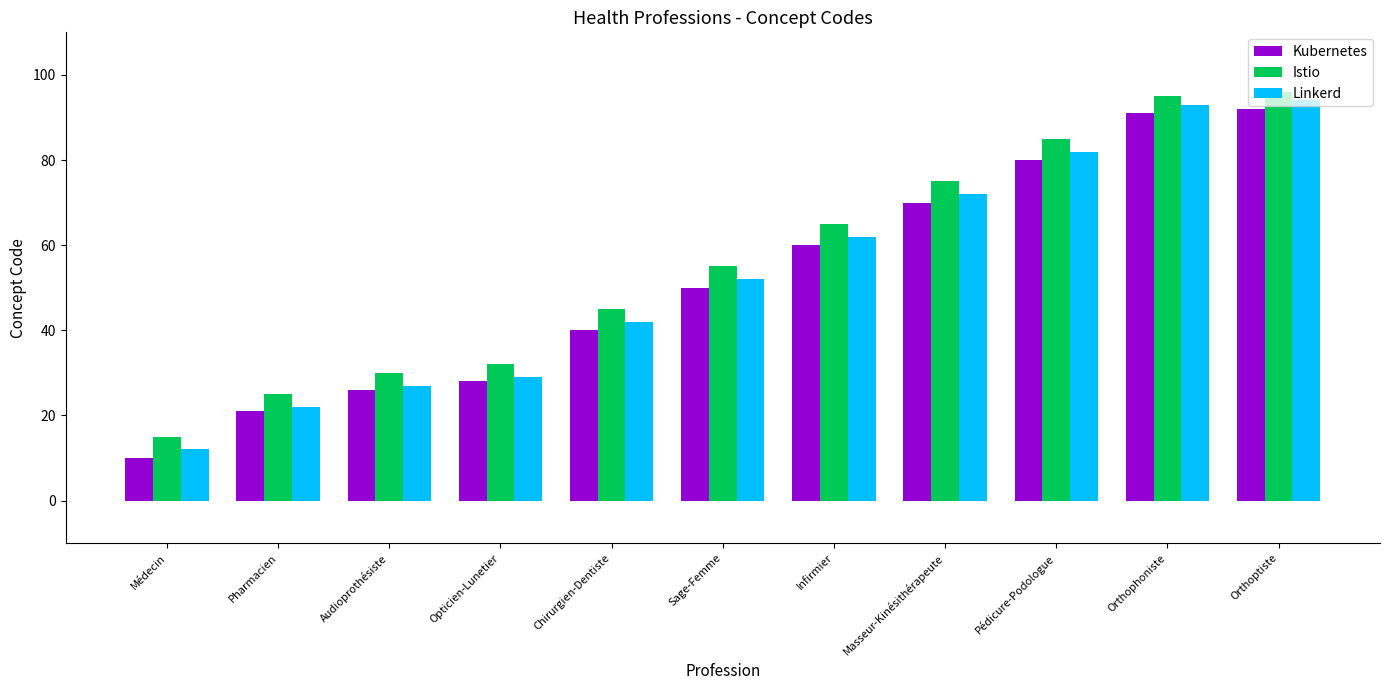

Reading right to left, list all the values displayed in this chart.

Kubernetes: Orthoptiste=92	Orthophoniste=91	Pédicure-Podologue=80	Masseur-Kinésithérapeute=70	Infirmier=60	Sage-Femme=50	Chirurgien-Dentiste=40	Opticien-Lunetier=28	Audioprothésiste=26	Pharmacien=21	Médecin=10
Istio: Orthoptiste=96	Orthophoniste=95	Pédicure-Podologue=85	Masseur-Kinésithérapeute=75	Infirmier=65	Sage-Femme=55	Chirurgien-Dentiste=45	Opticien-Lunetier=32	Audioprothésiste=30	Pharmacien=25	Médecin=15
Linkerd: Orthoptiste=94	Orthophoniste=93	Pédicure-Podologue=82	Masseur-Kinésithérapeute=72	Infirmier=62	Sage-Femme=52	Chirurgien-Dentiste=42	Opticien-Lunetier=29	Audioprothésiste=27	Pharmacien=22	Médecin=12